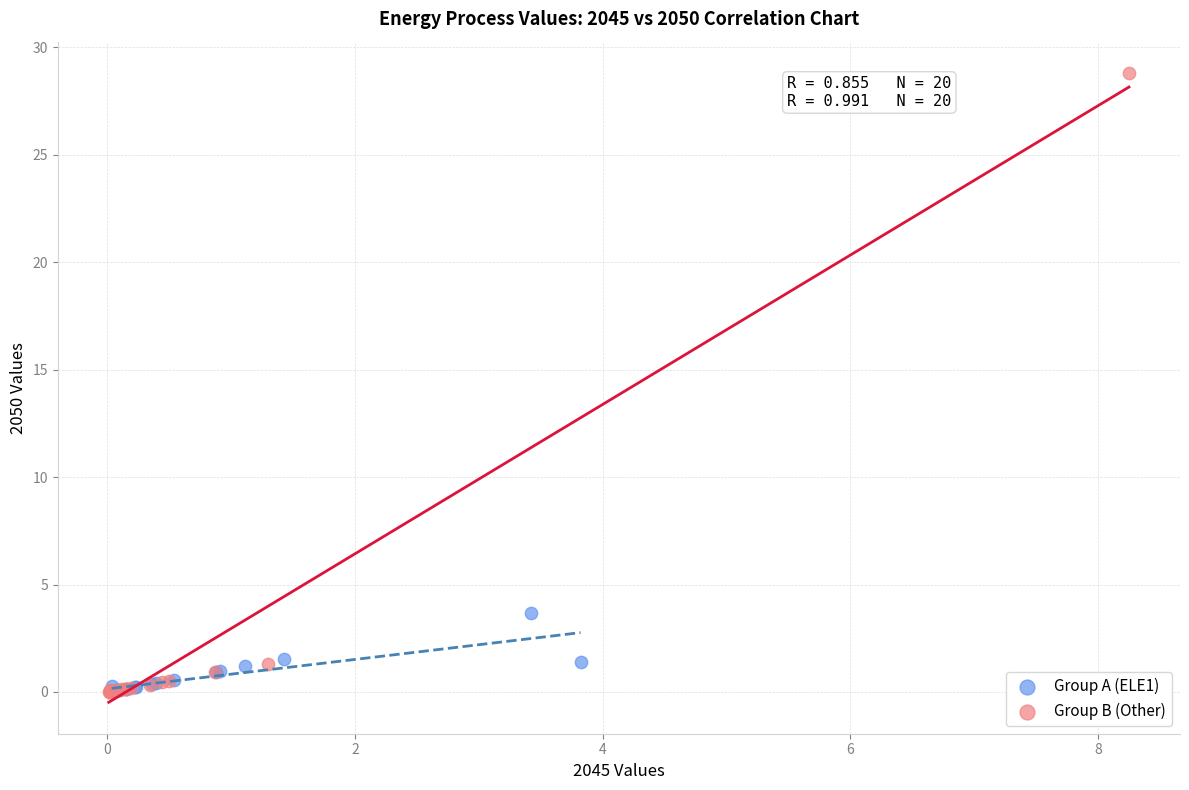

What are all the series names shown in the legend?

Group A (ELE1), Group B (Other)